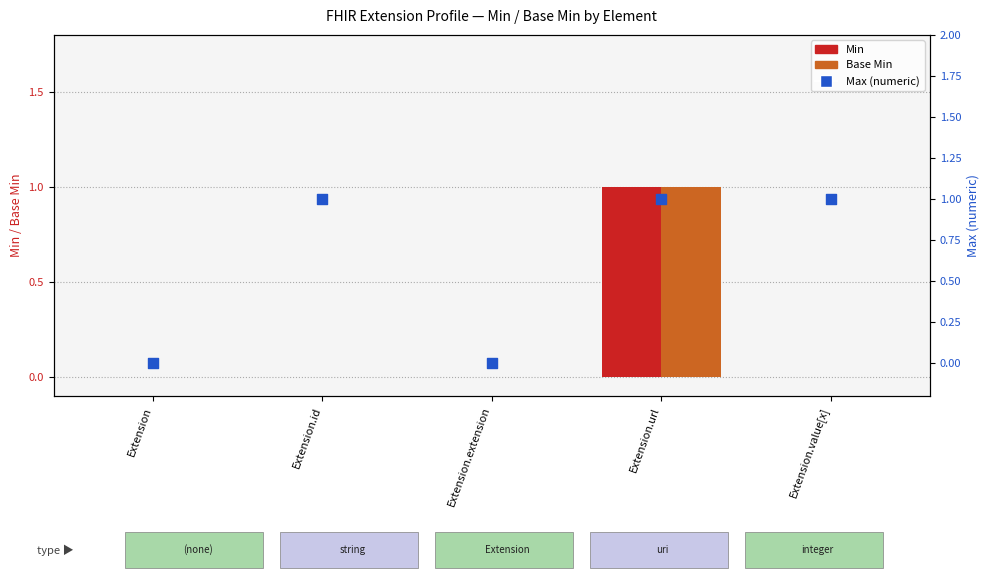

Which series reaches the minimum Y coordinate?

Min